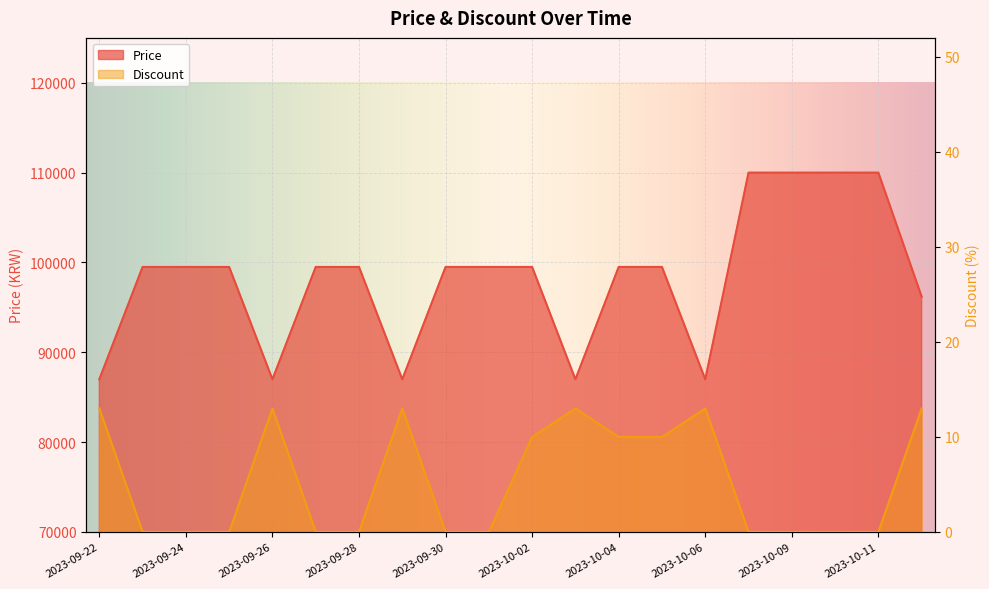

True or false: Discount and Price cross at least once.

False